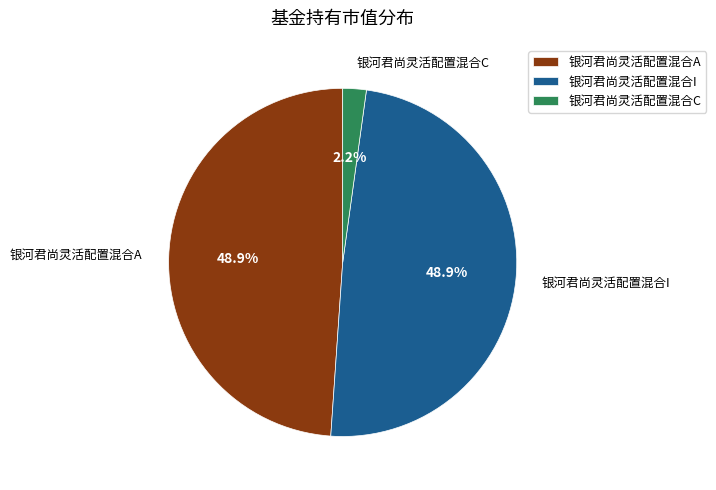

How many slices are in this pie chart?

3